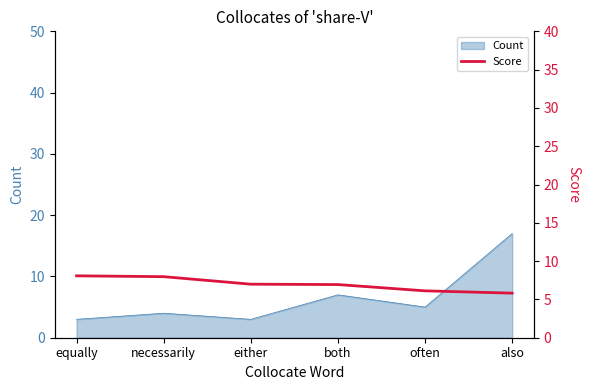

What is the maximum value for Count?

17